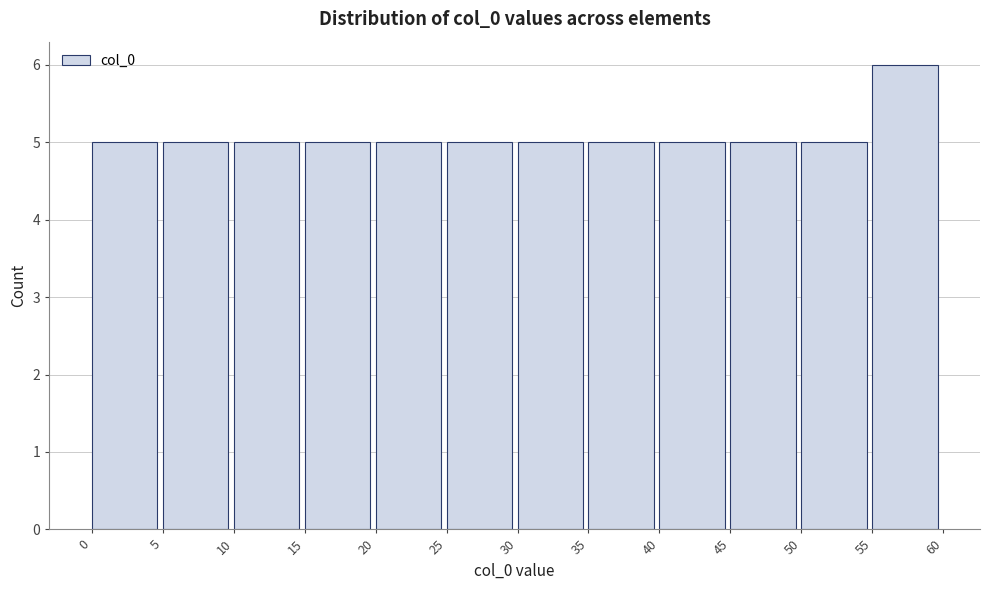

Reading left to right, transcribe this chart: for each bar, give the range it covers on the x-axis and its height. The values are not printed on the chart, so give them approximately, as read against the axis.

0 to 5: 5
5 to 10: 5
10 to 15: 5
15 to 20: 5
20 to 25: 5
25 to 30: 5
30 to 35: 5
35 to 40: 5
40 to 45: 5
45 to 50: 5
50 to 55: 5
55 to 60: 6